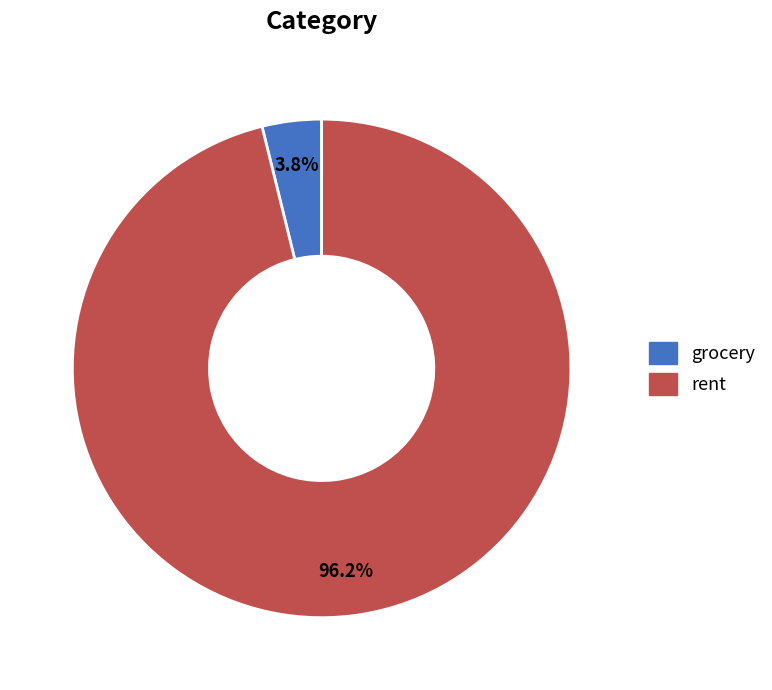

True or false: rent accounts for 96% of the total.

True